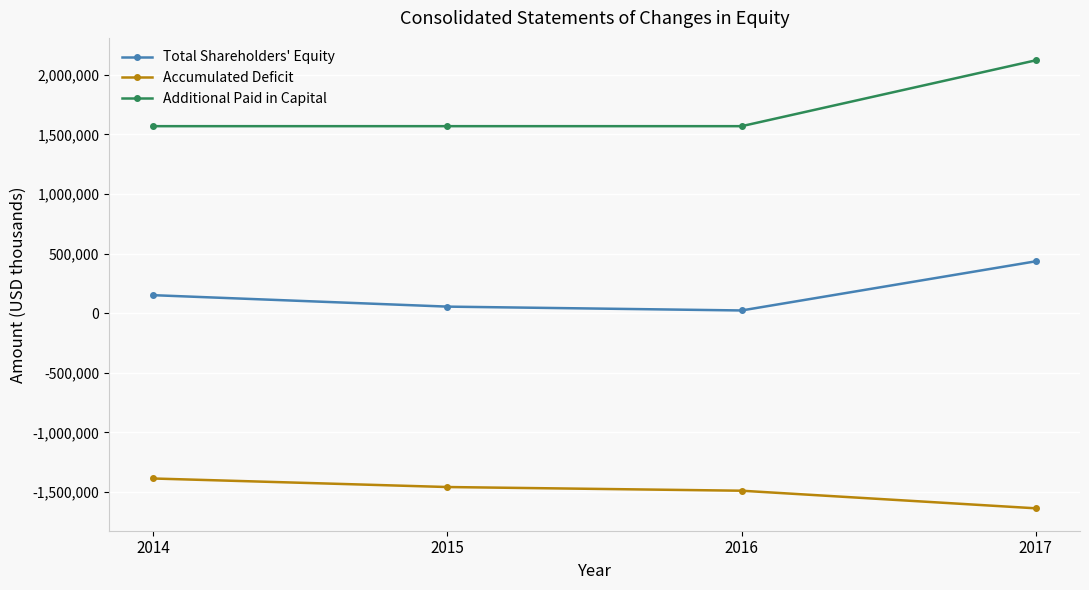

Reading left to right, what are all the values shown in this chart?

Total Shareholders' Equity: 151368	55350	23131	435619
Accumulated Deficit: -1386594	-1458181	-1489117	-1636819
Additional Paid in Capital: 1569175	1569175	1569175	2121926